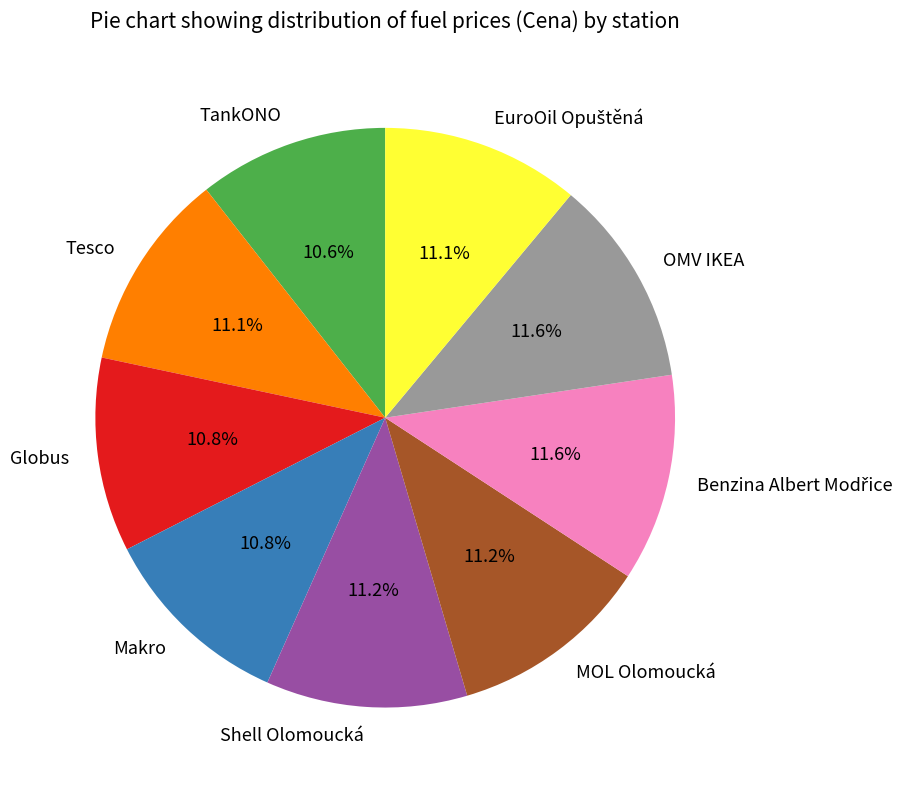

What is the ratio of the value at Globus to the value at TankONO?

1.0